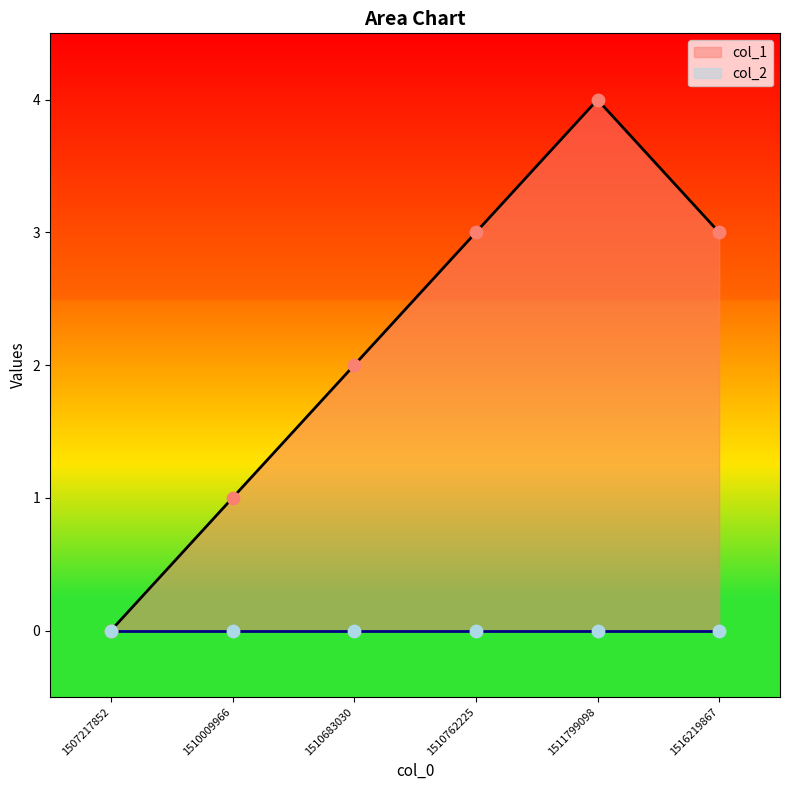

Between 1510683030 and 1511799098, which is larger?

1511799098